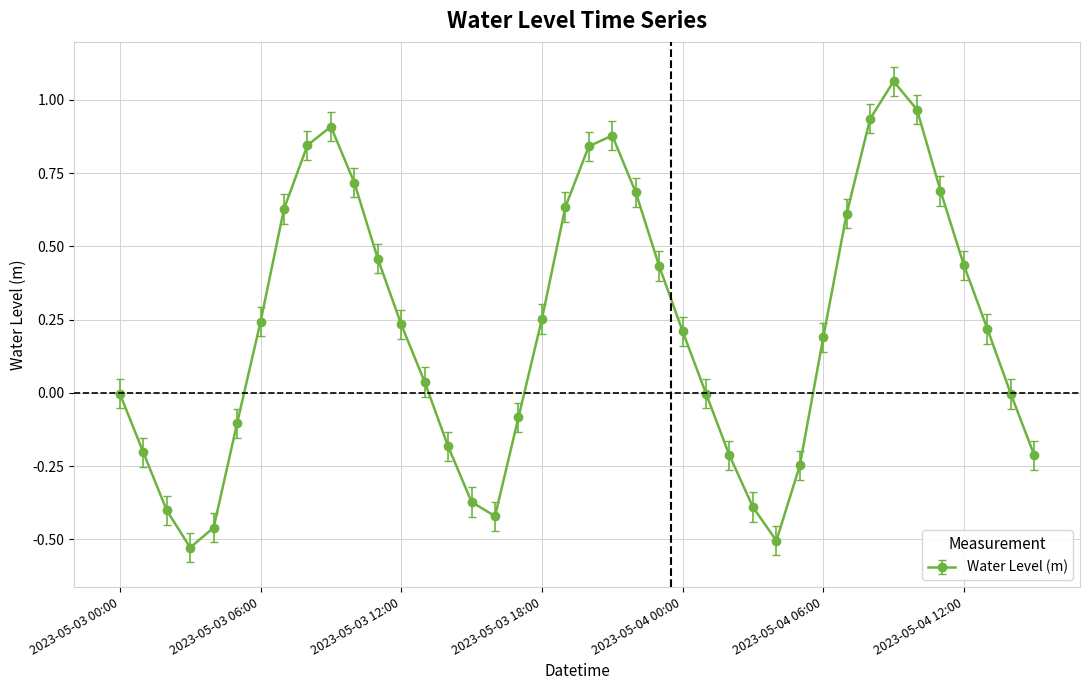

What is the difference between the maximum and minimum values?

1.6